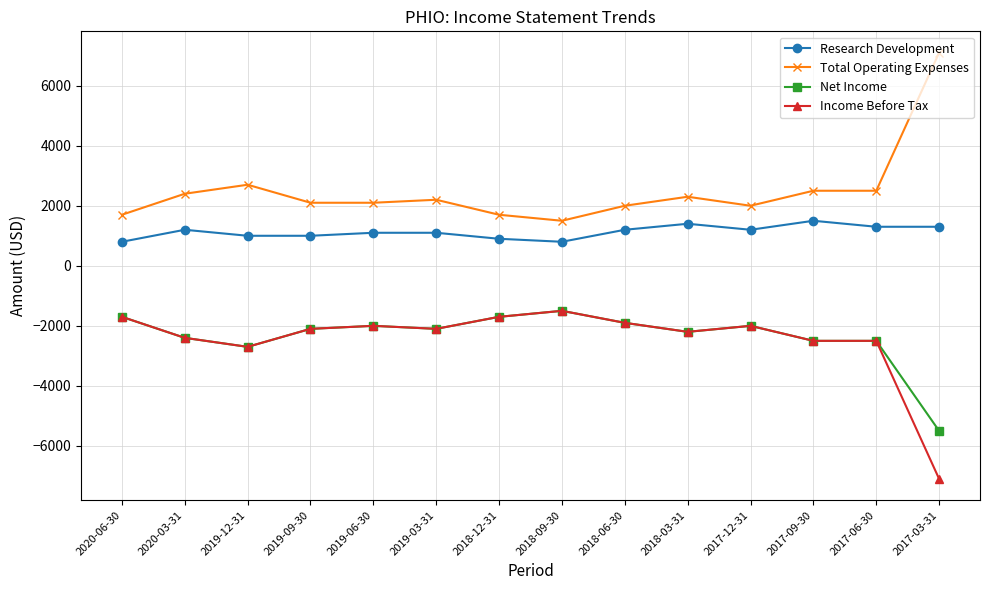

Which series has the largest total across all categories?

Total Operating Expenses